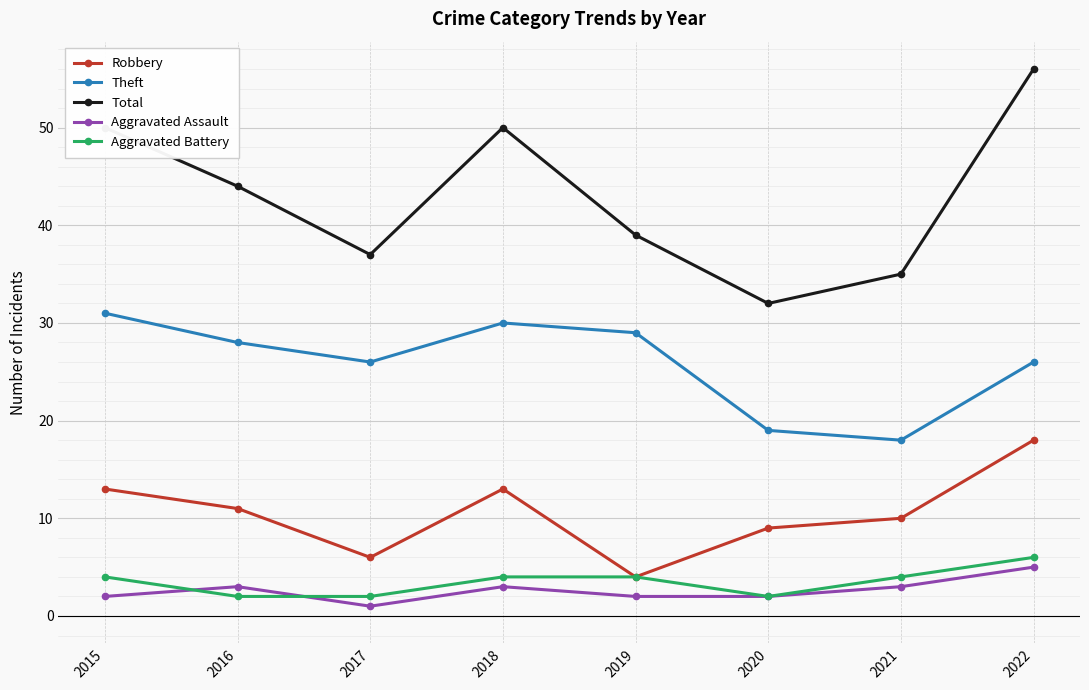

What is the difference between the highest and lowest values at 2022?

51